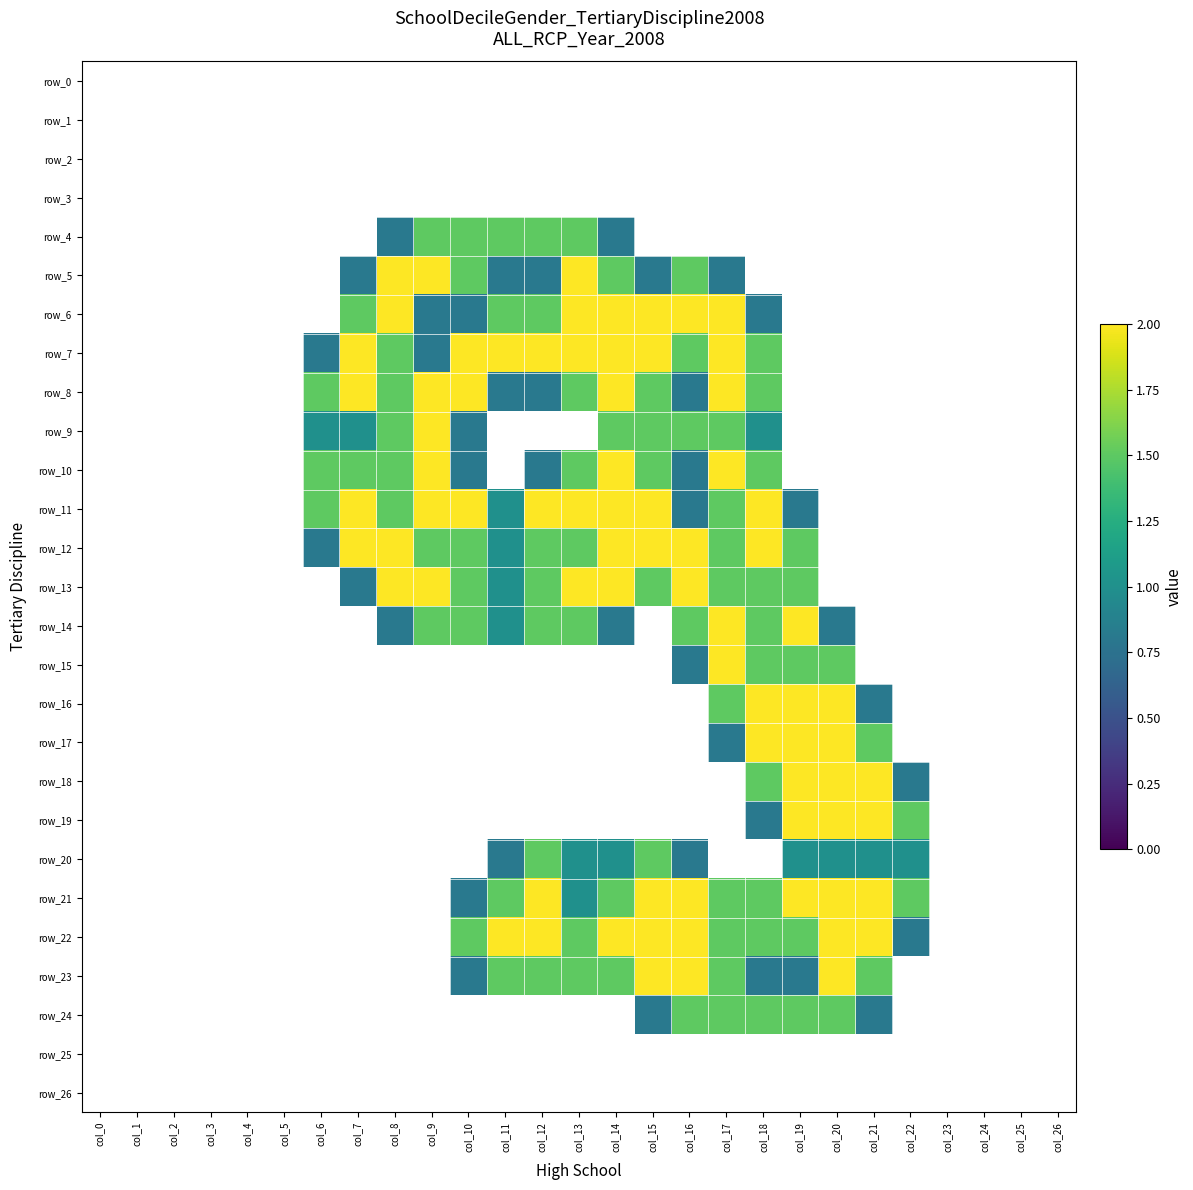

Is it true that row_23 equals 0.0 at col_5?

True